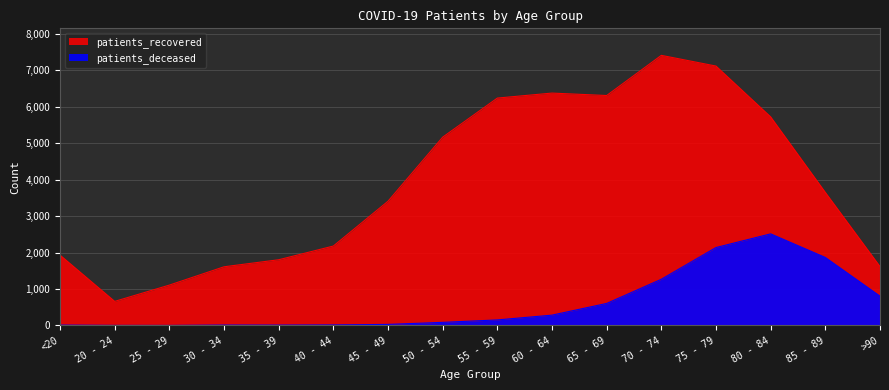

Reading left to right, what are all the values shown in this chart?

patients_recovered: <20=1930	20 - 24=661	25 - 29=1108	30 - 34=1610	35 - 39=1803	40 - 44=2179	45 - 49=3408	50 - 54=5165	55 - 59=6237	60 - 64=6374	65 - 69=6307	70 - 74=7409	75 - 79=7115	80 - 84=5721	85 - 89=3650	>90=1617
patients_deceased: <20=11	20 - 24=3	25 - 29=2	30 - 34=12	35 - 39=11	40 - 44=16	45 - 49=30	50 - 54=86	55 - 59=153	60 - 64=284	65 - 69=605	70 - 74=1268	75 - 79=2138	80 - 84=2513	85 - 89=1866	>90=805